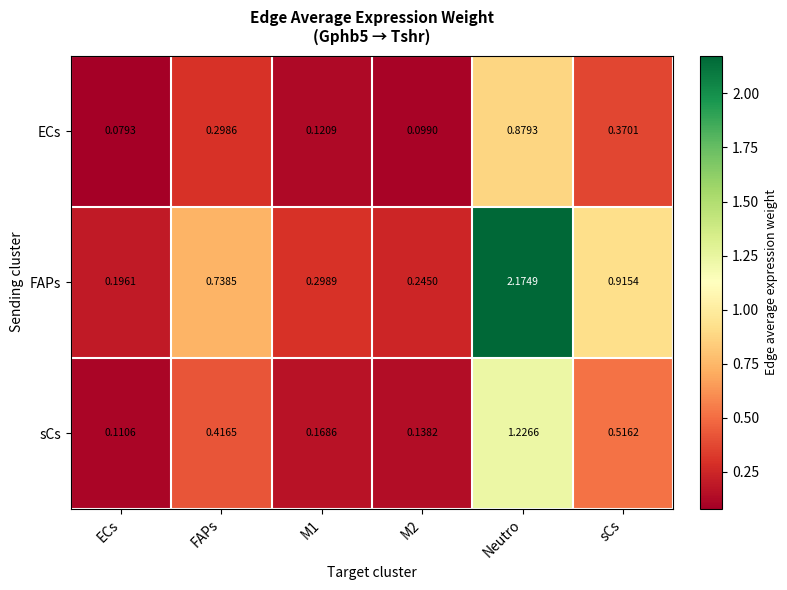

At which label is ECs closest to 0?

ECs